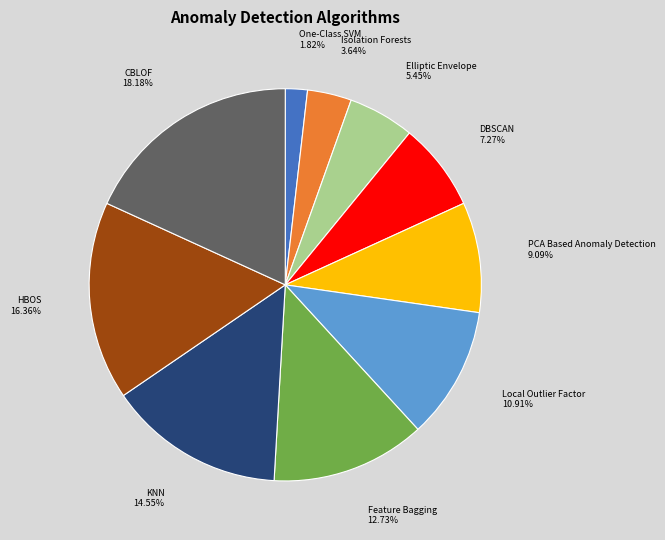

How many slices are in this pie chart?

10